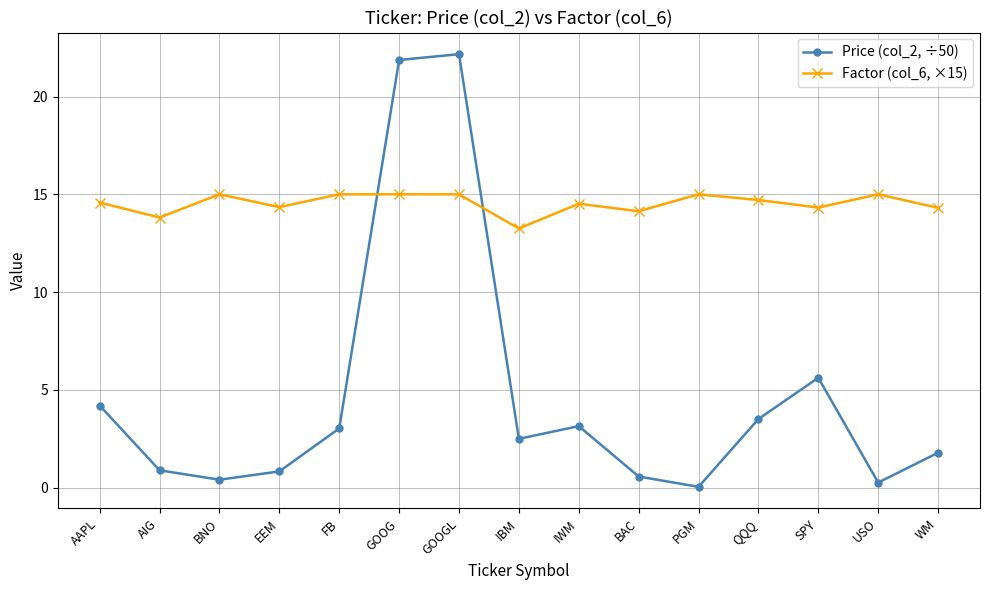

True or false: Price (col_2, ÷50) has a value of 3.1 at IWM.

True